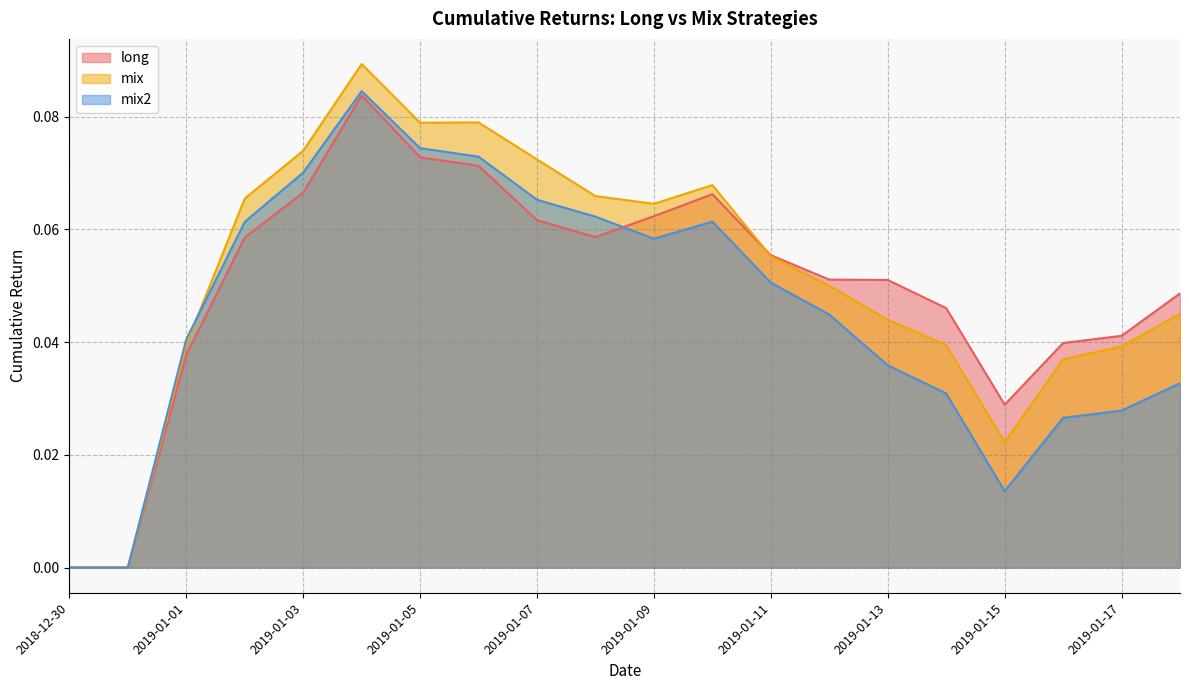

Reading left to right, list all the values displayed in this chart.

long: 0.0	0.0	0.0	0.1	0.1	0.1	0.1	0.1	0.1	0.1	0.1	0.1	0.1	0.1	0.1	0.0	0.0	0.0	0.0	0.0
mix: 0.0	0.0	0.0	0.1	0.1	0.1	0.1	0.1	0.1	0.1	0.1	0.1	0.1	0.0	0.0	0.0	0.0	0.0	0.0	0.0
mix2: 0.0	0.0	0.0	0.1	0.1	0.1	0.1	0.1	0.1	0.1	0.1	0.1	0.1	0.0	0.0	0.0	0.0	0.0	0.0	0.0